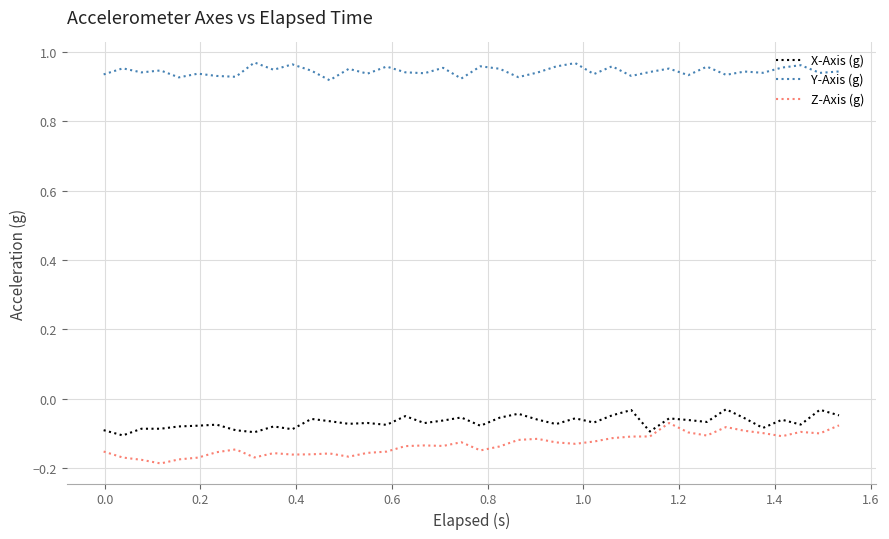

How many lines are shown in the chart?

3